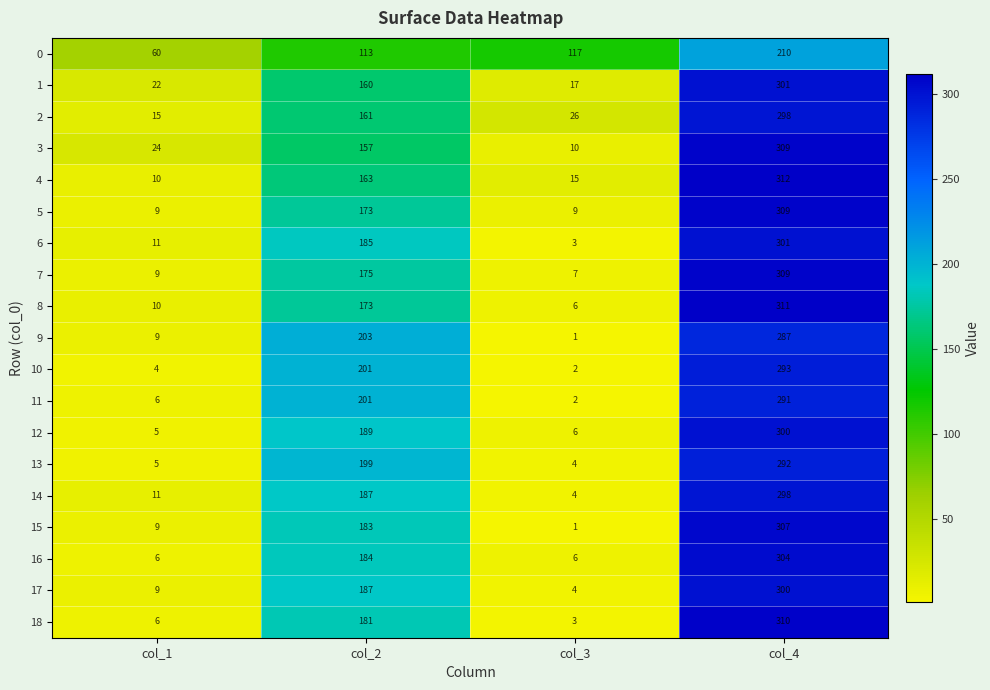

What is the difference between the maximum and minimum values in the 2 series?

283